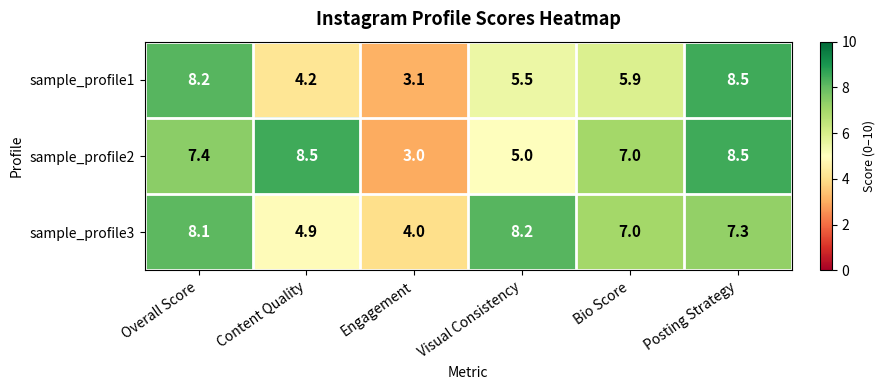

How many values in the sample_profile2 series are below 7?

2